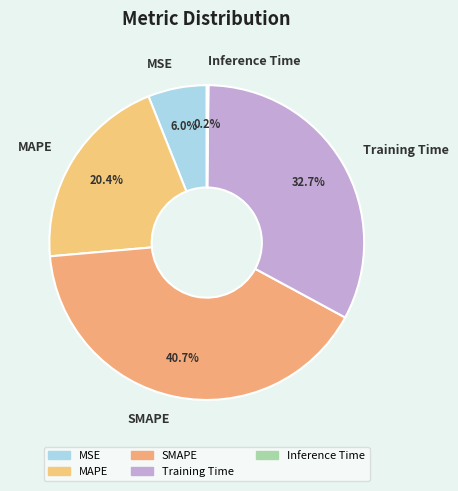

Which slice is the largest?

SMAPE